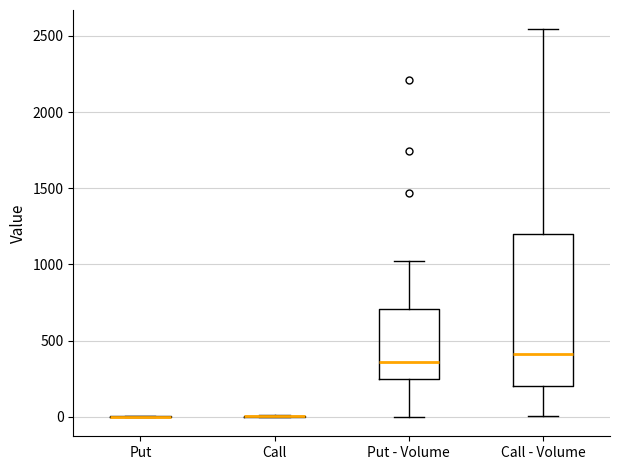

Where is the upper edge of the box for Put - Volume on the y-axis? The values are not printed on the chart, so give them approximately, as read against the axis.

700